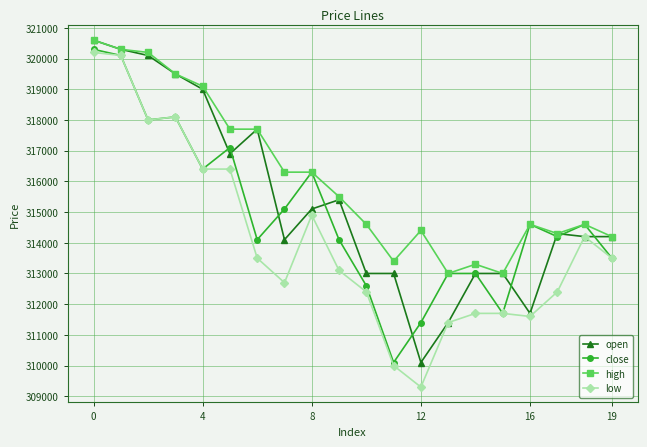

True or false: open has more than 0 interior local peaks.

True